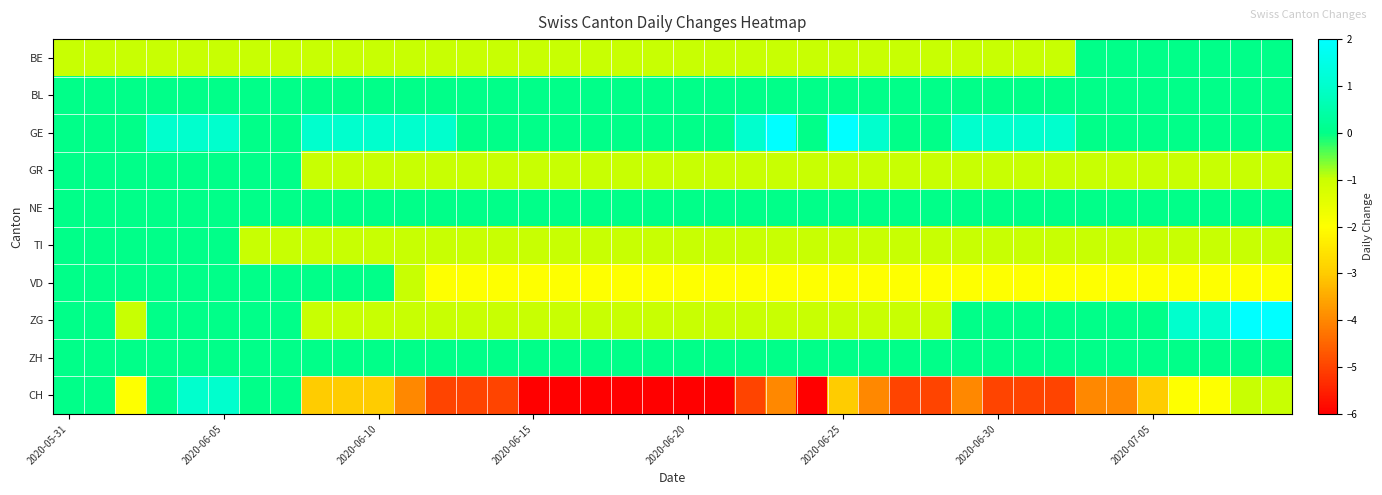

Rank the series by their maximum value, from lowest to highest.

BE, BL, GR, NE, TI, VD, ZH, CH, GE, ZG